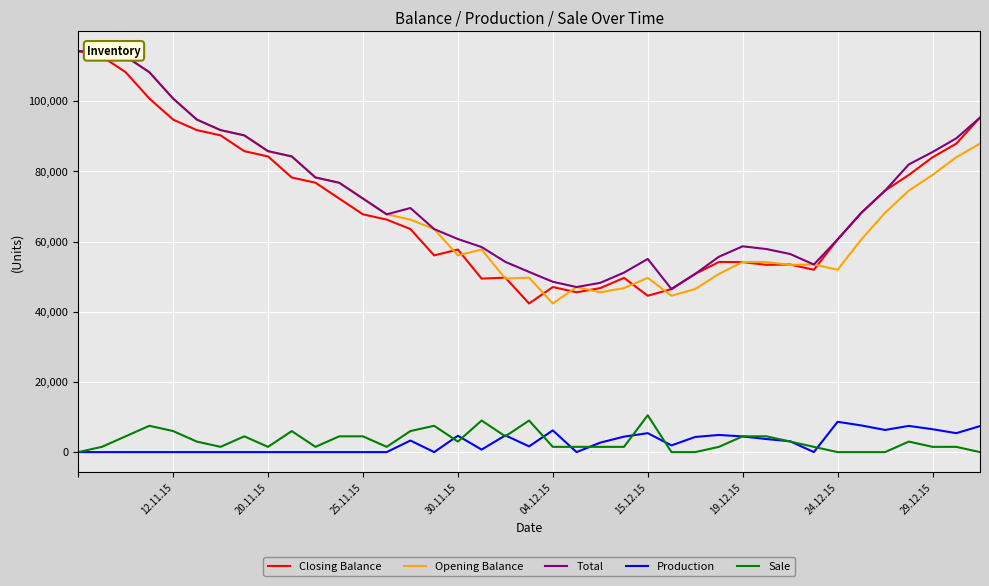

What is the minimum value for Closing Balance?

42345